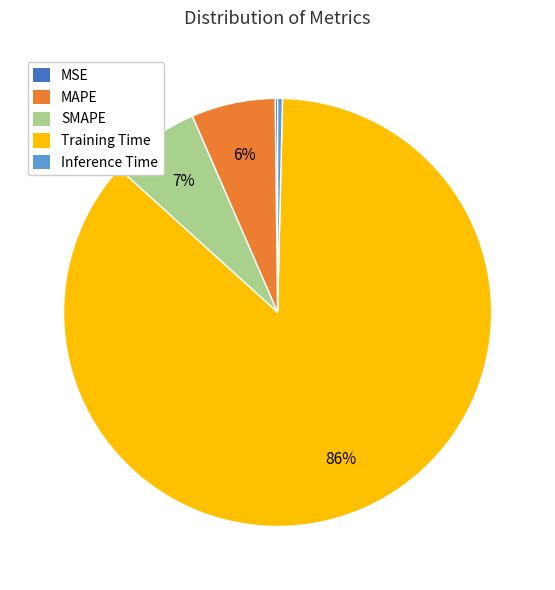

Is there a majority slice in this chart?

Yes